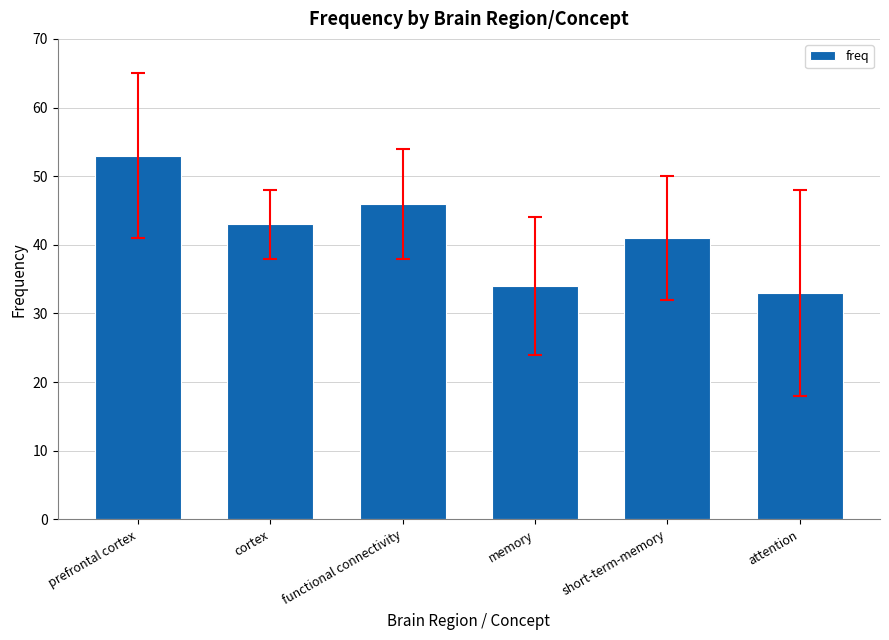

How many values are below 43?

3